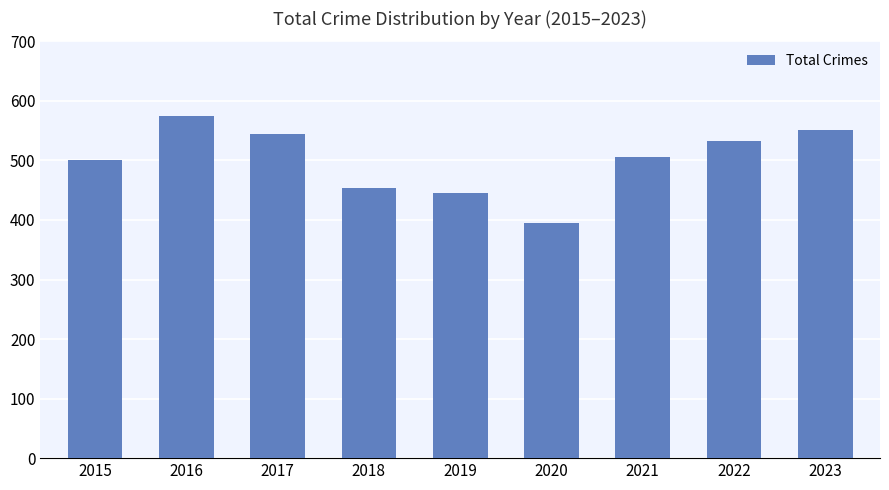

Reading right to left, list all the values displayed in this chart.

551	532	505	395	446	454	545	575	501